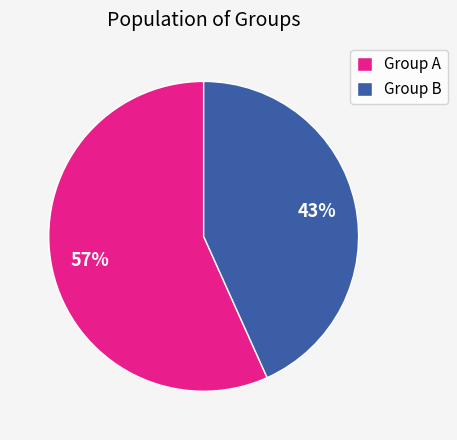

Does any single category account for the majority?

Yes